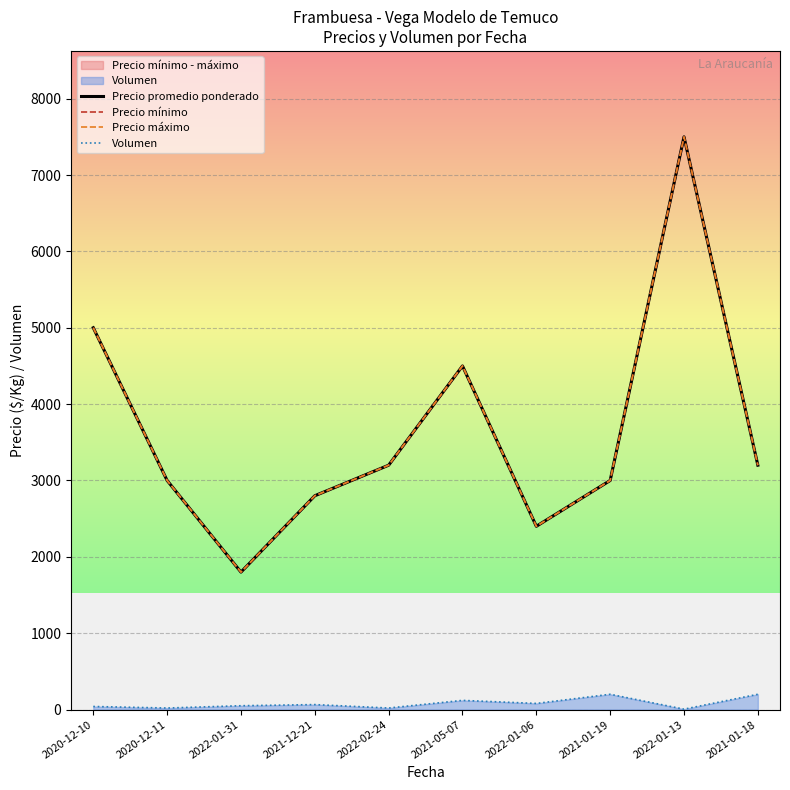

What is the total value across all series at 2021-01-18?

9800